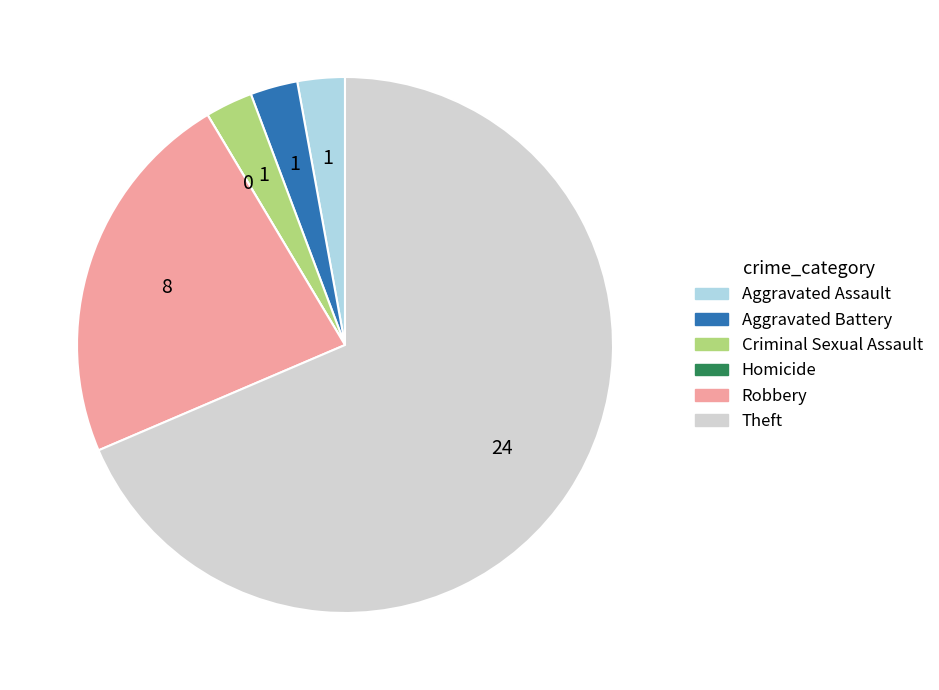

Which slice represents more than half of the pie?

Theft